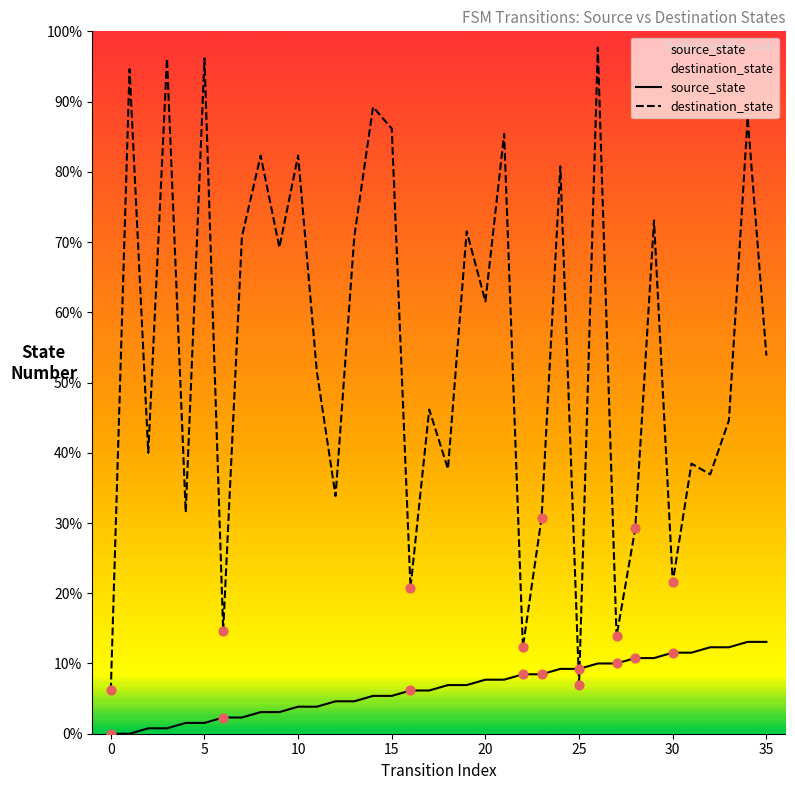

Which series has the largest total across all categories?

destination_state